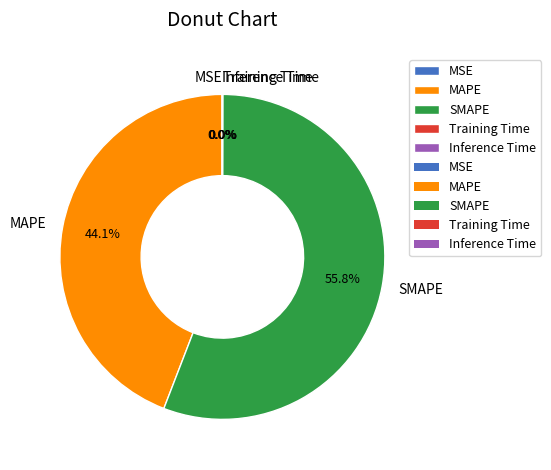

Which slice represents more than half of the pie?

SMAPE